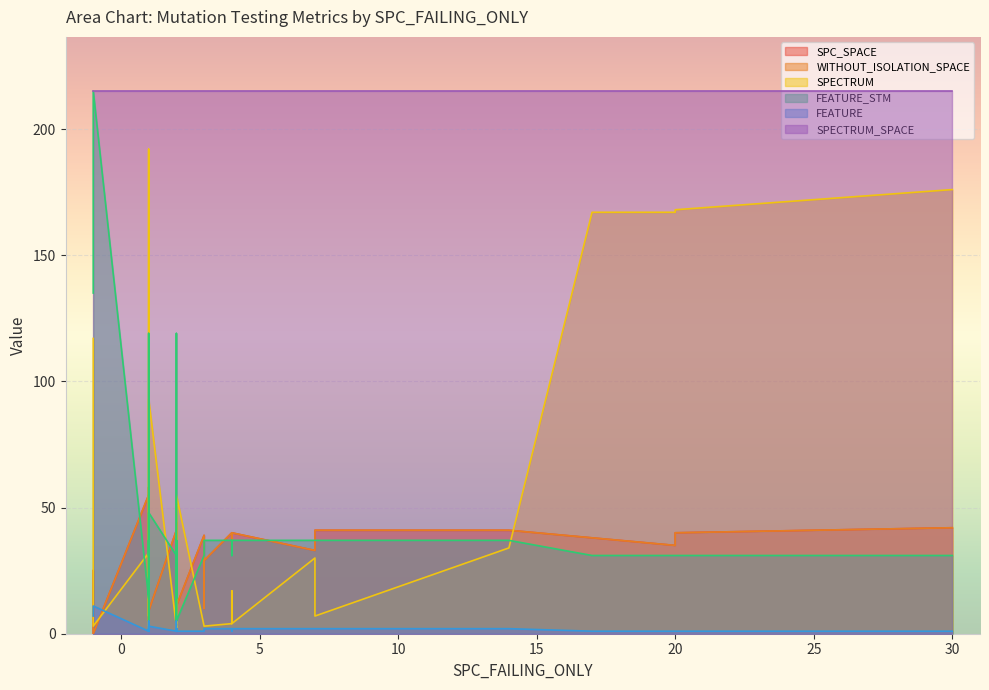

What is the average value of the FEATURE_STM series?

42